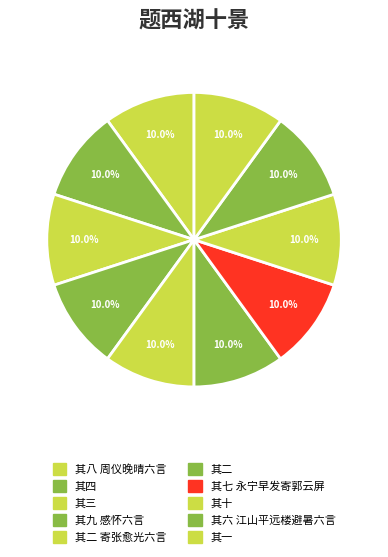

To the nearest percent, what portion does 其十 represent?

10%